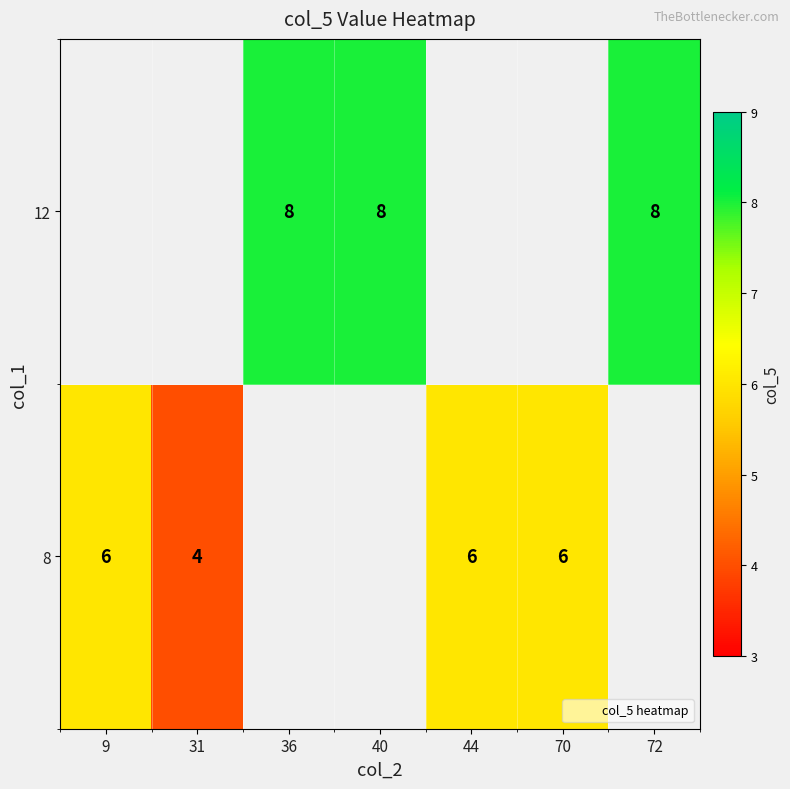

The value of 8 at 31 is 4.0. True or false?

True